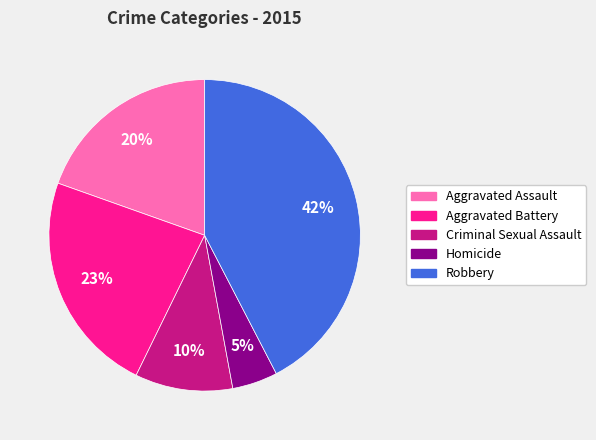

Is there a majority slice in this chart?

No